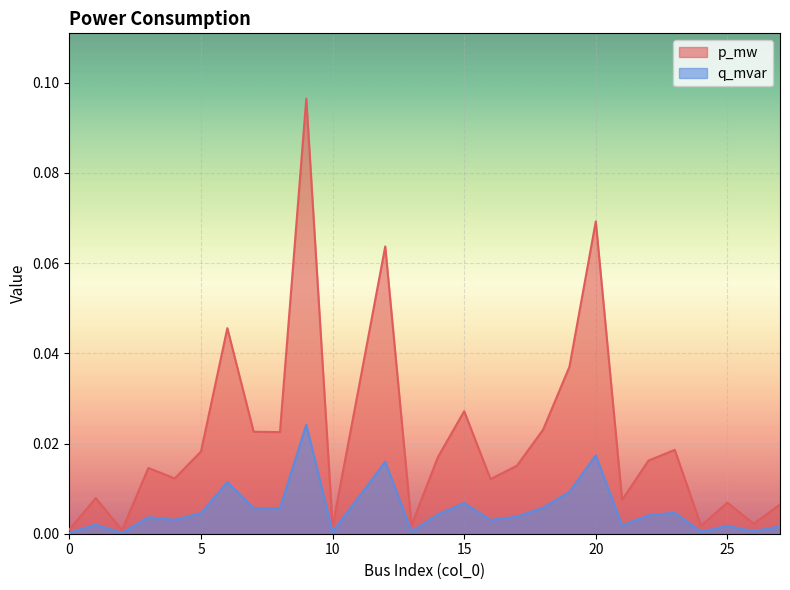

What are all the series names shown in the legend?

p_mw, q_mvar